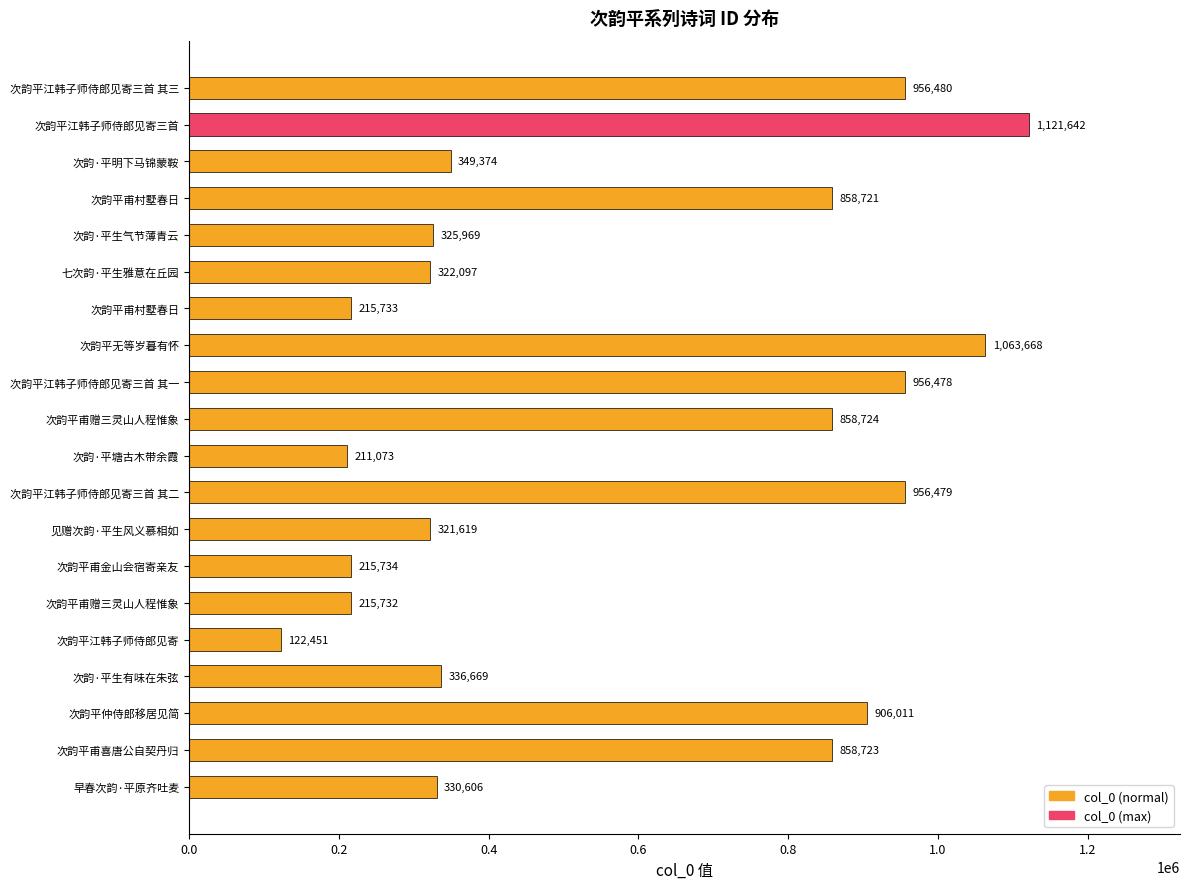

What is the average value?

575199